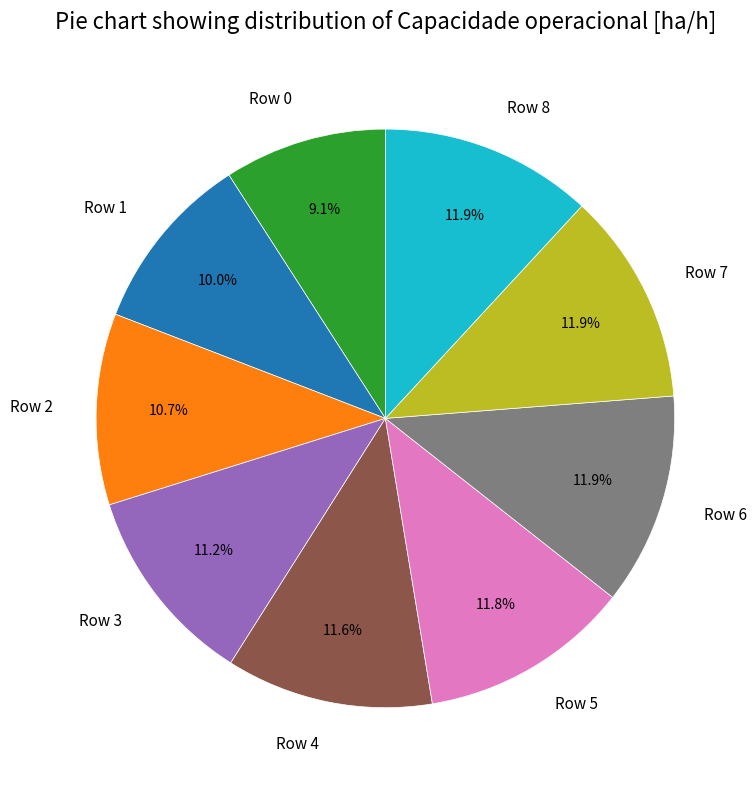

Is Row 1 the majority of the pie?

No